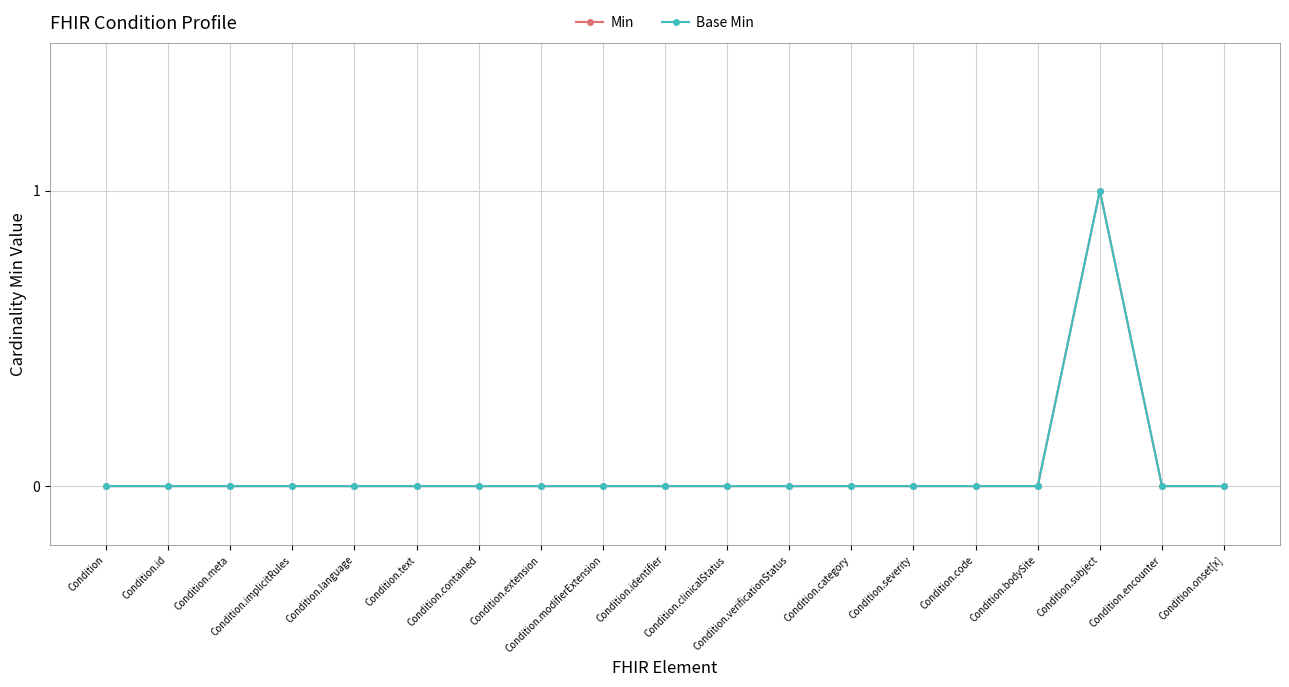

Is this an area chart (filled region under the line)?

No